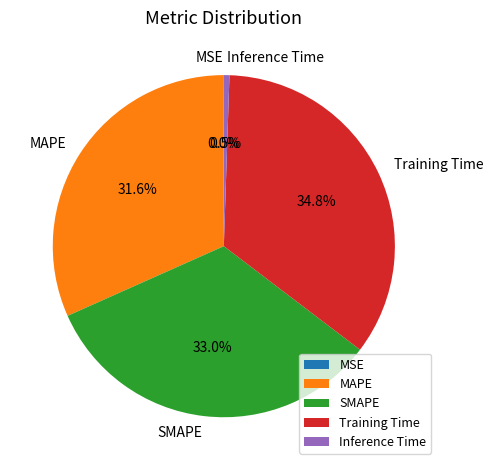

To the nearest percent, what percentage of the pie is SMAPE?

33%